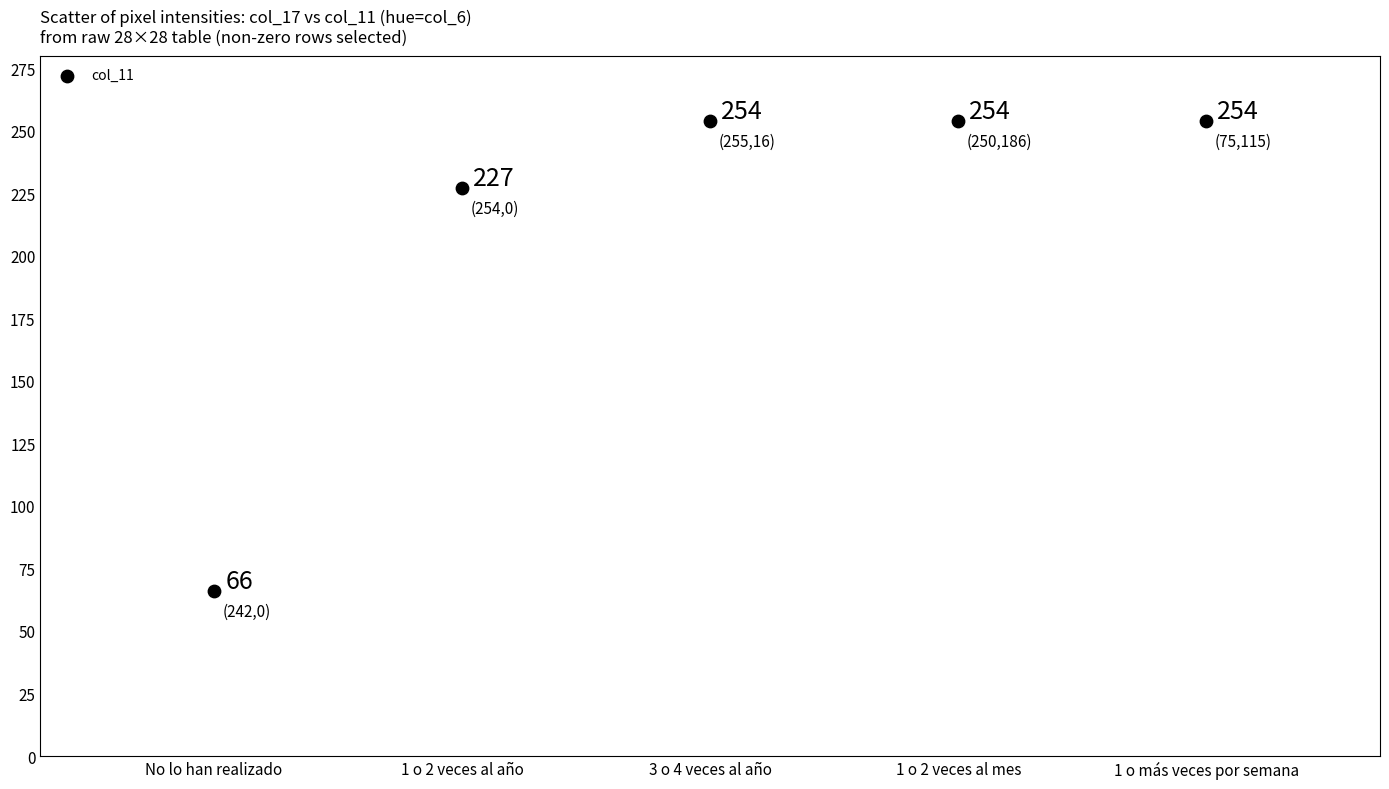

What is the average Y value?

211